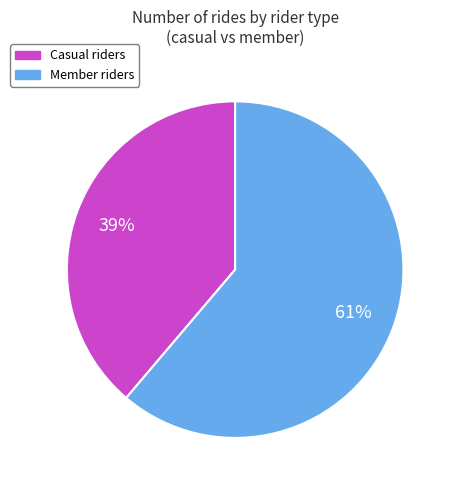

Does any single category account for the majority?

Yes